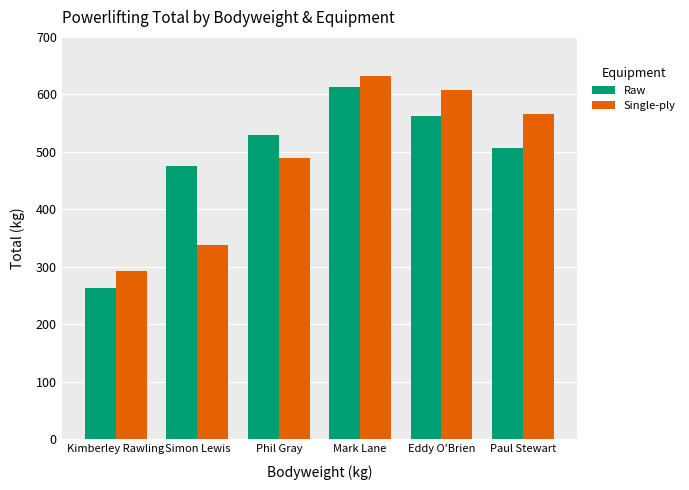

How many distinct data groups are displayed?

2